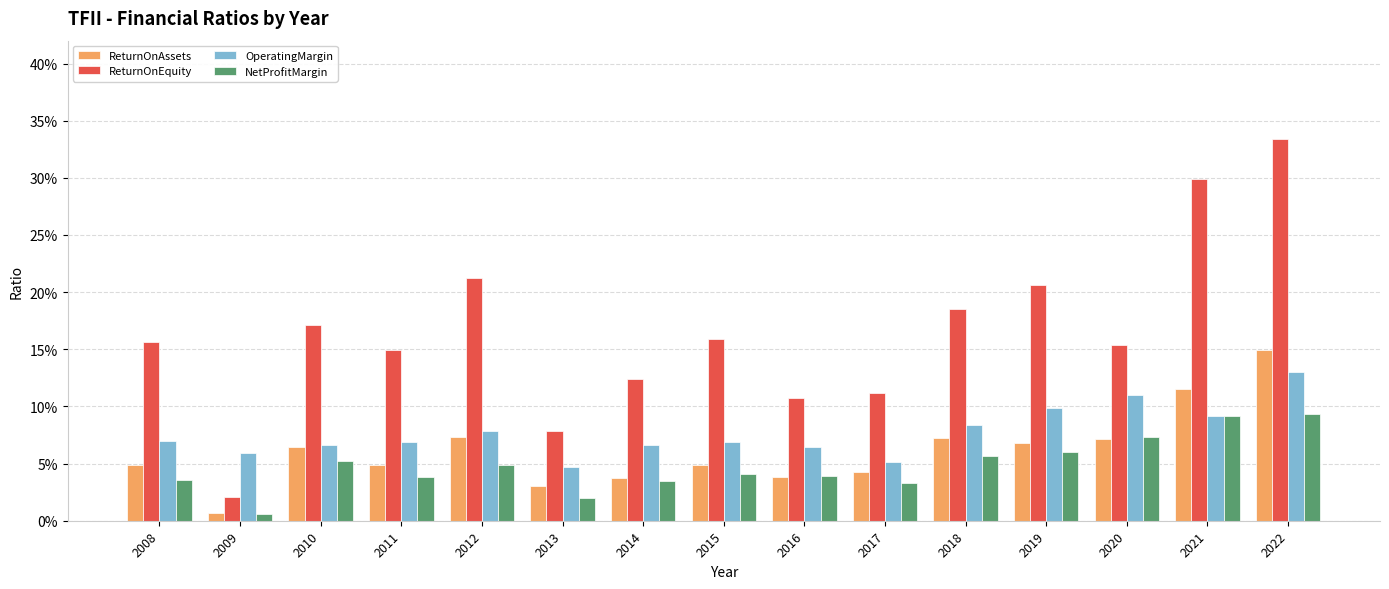

Between 2011 and 2022, which series saw the biggest shift?

ReturnOnEquity